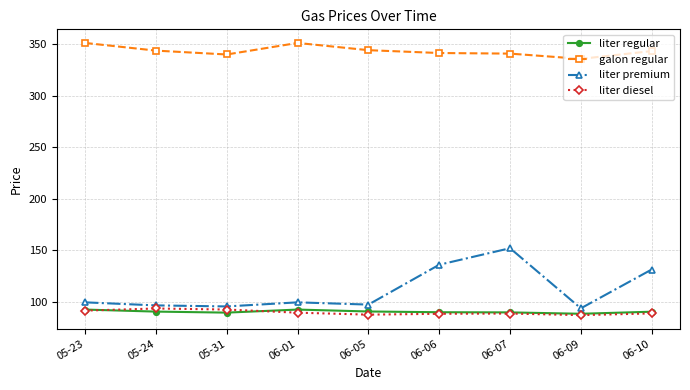

At which category is the sum across all series the highest?

06-07